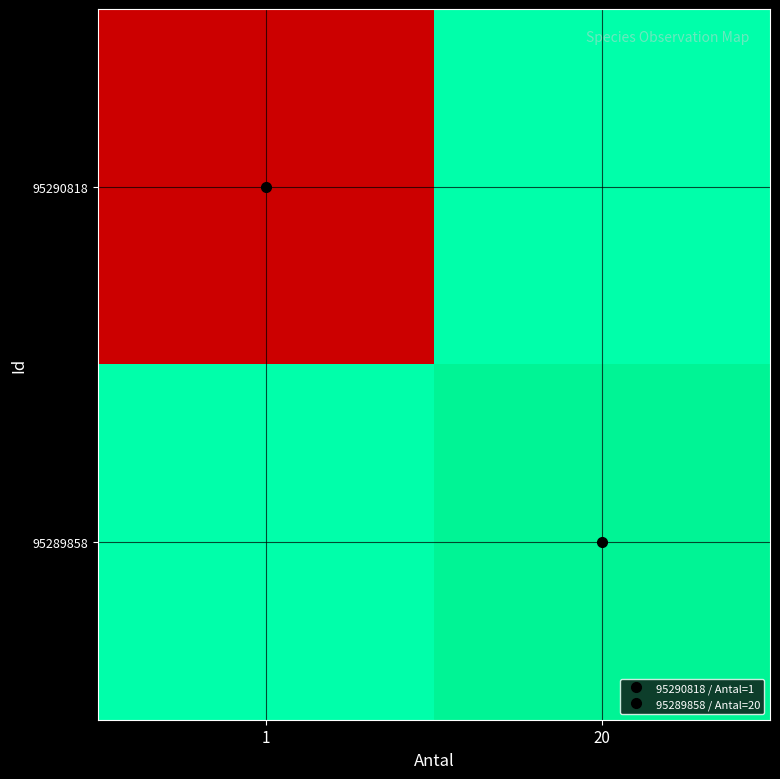

How many series are shown in this chart?

2